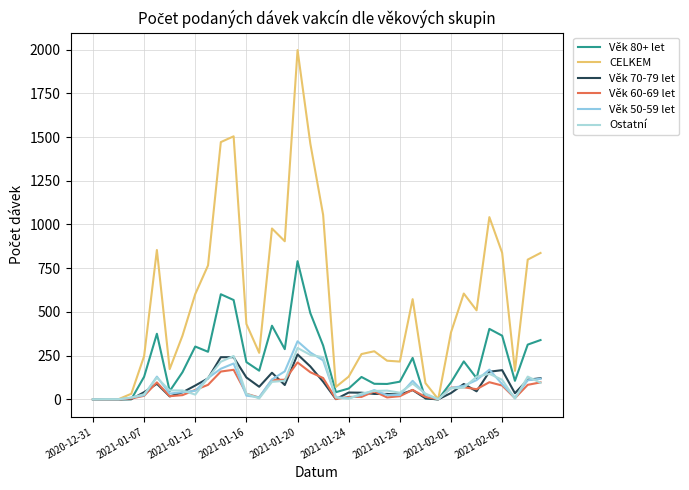

Is this an area chart (filled region under the line)?

No